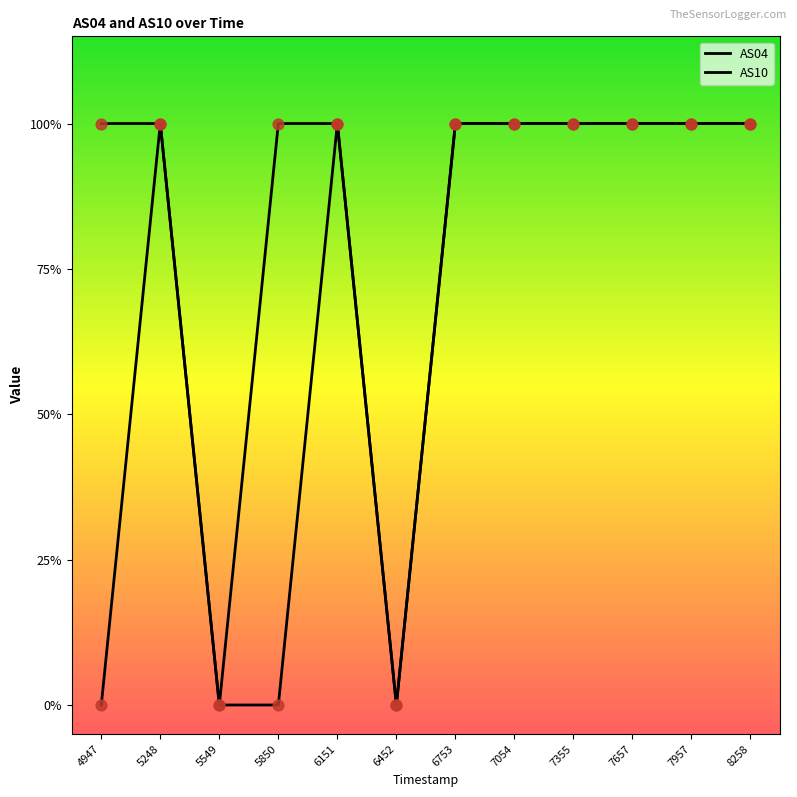

At how many categories does at least one series exceed 0?

10